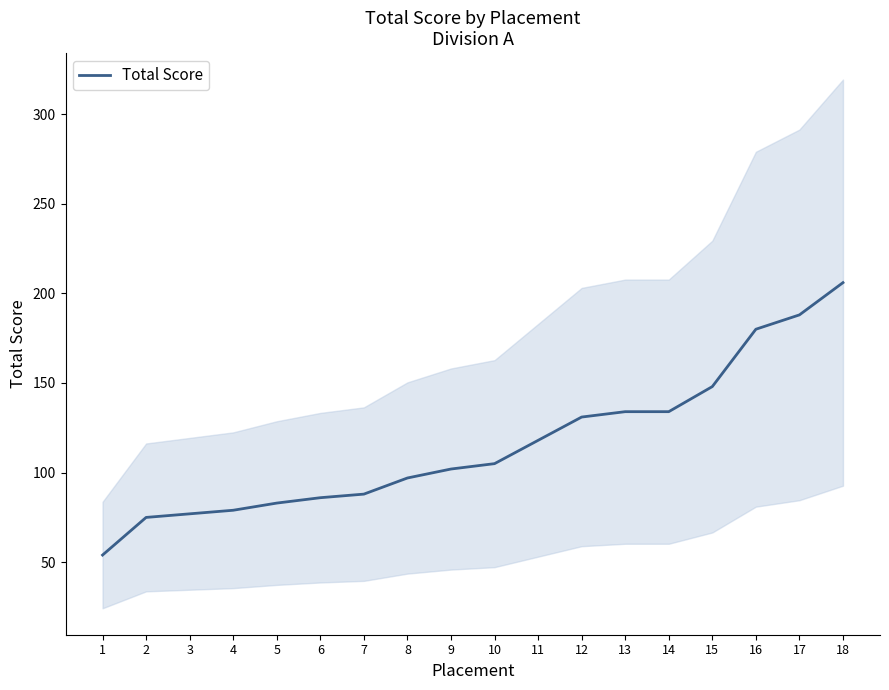

What is the change in value from 9 to 17?

+86